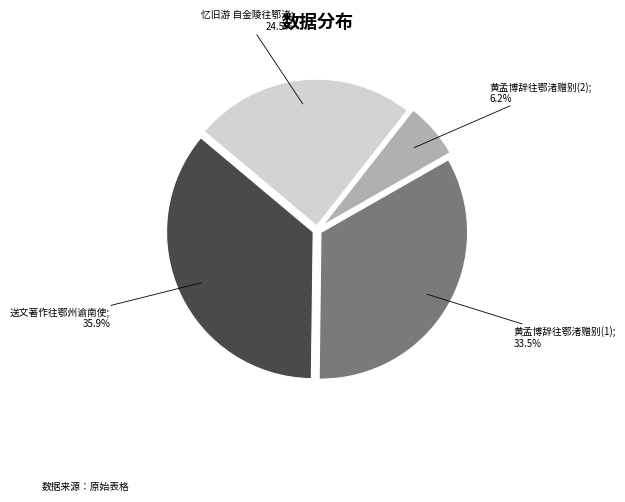

How many segments does this pie chart have?

4